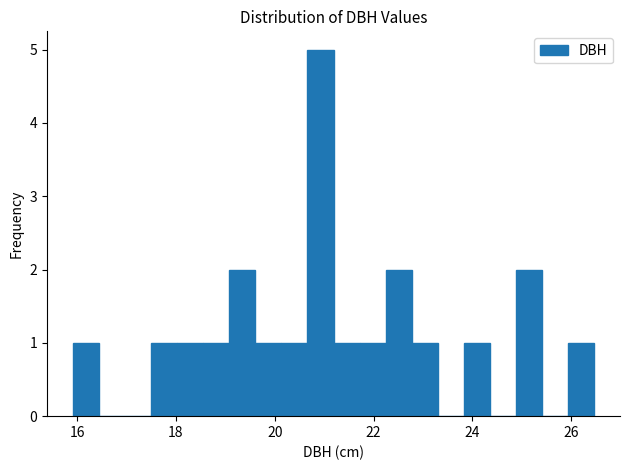

Read against the x-axis, roughly where is the centre of the tallest bar?

21.0